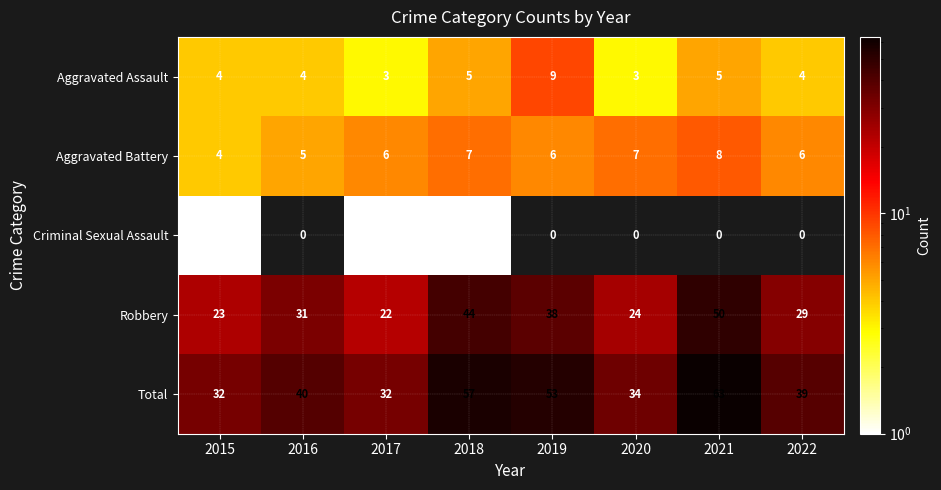

How many data points does each series have?

8